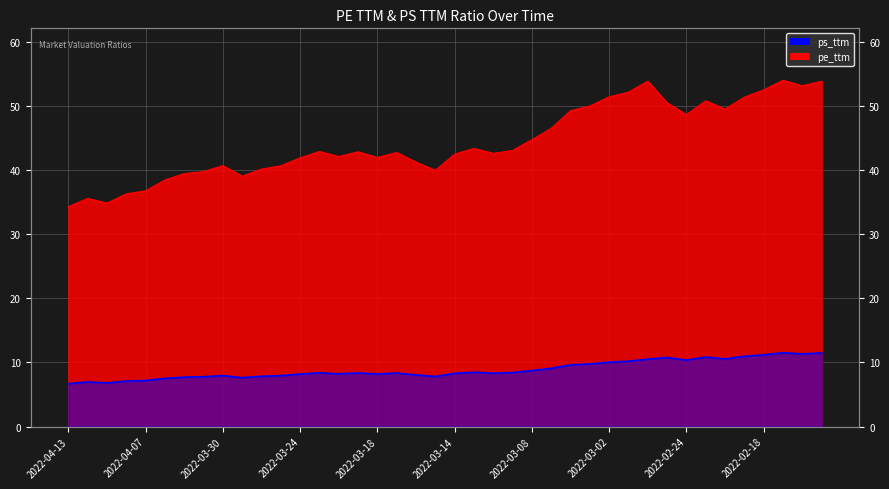

What is the difference between the maximum and minimum values in the pe_ttm series?

19.7